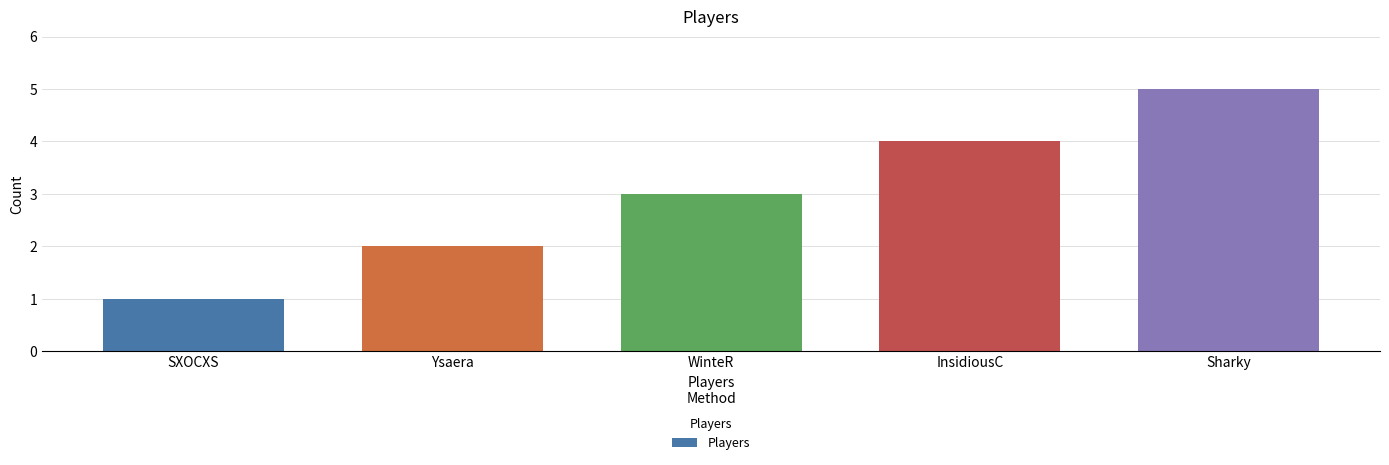

What position from the right is WinteR?

3